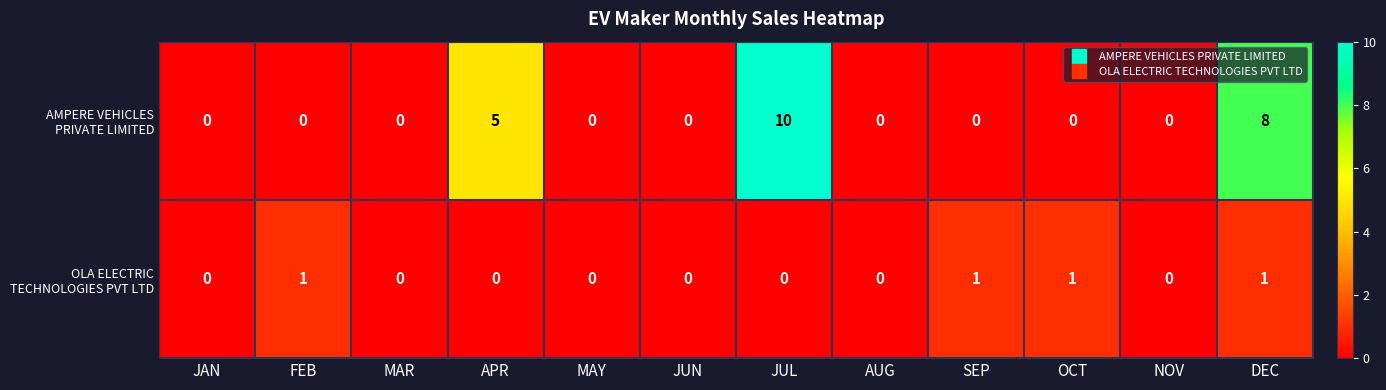

At how many categories does at least one series exceed 2?

3